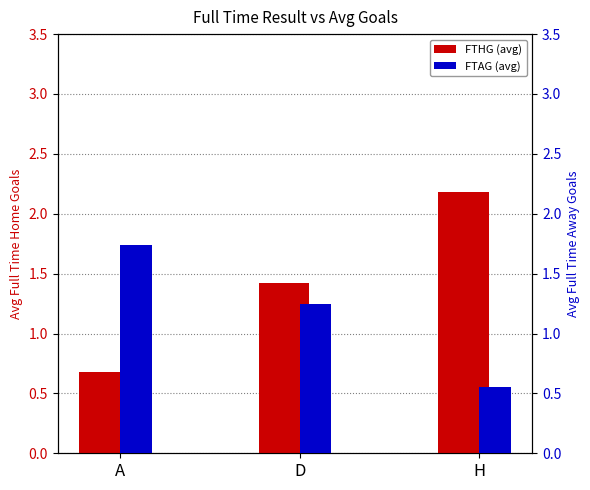

What is the sum of all FTAG (avg) values?

3.5